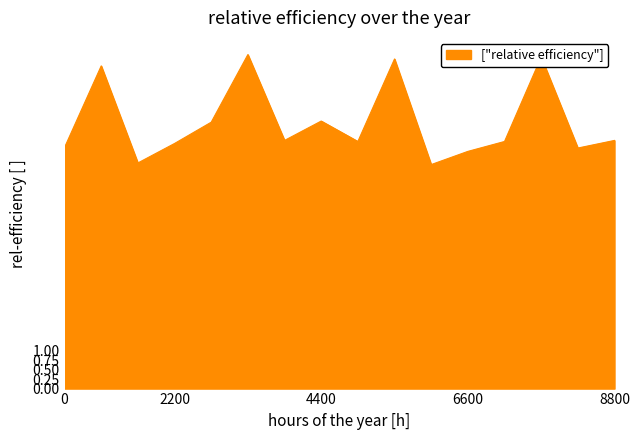

What is the difference between the maximum and minimum values?

2.9